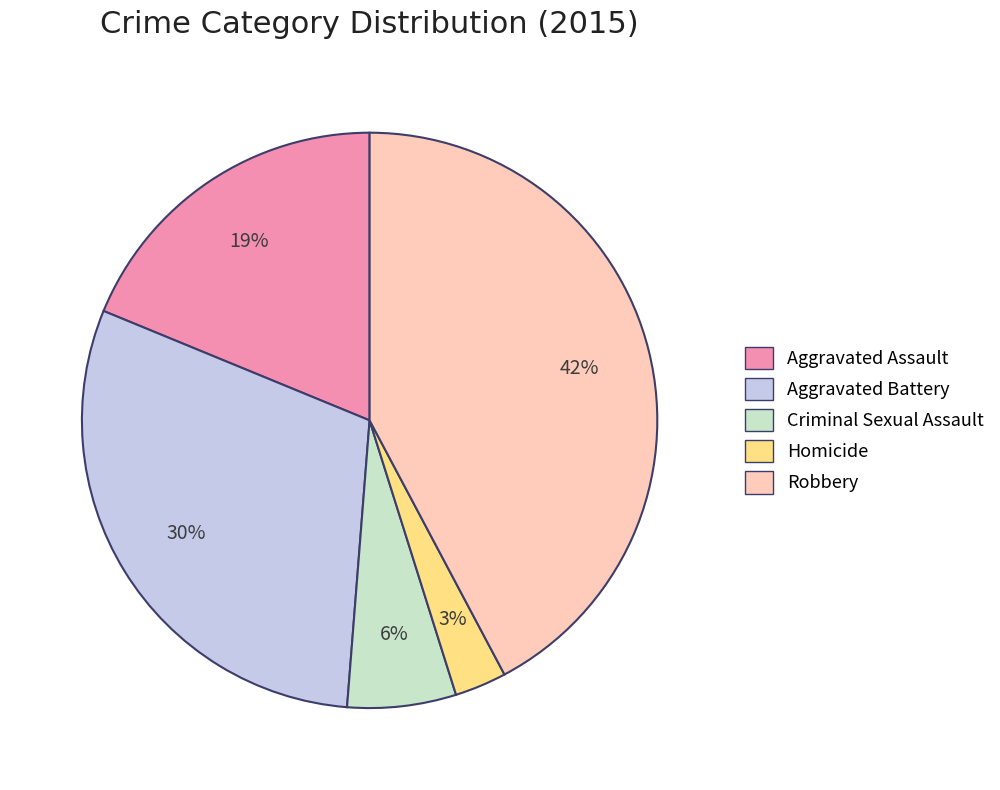

How many slices are in this pie chart?

5